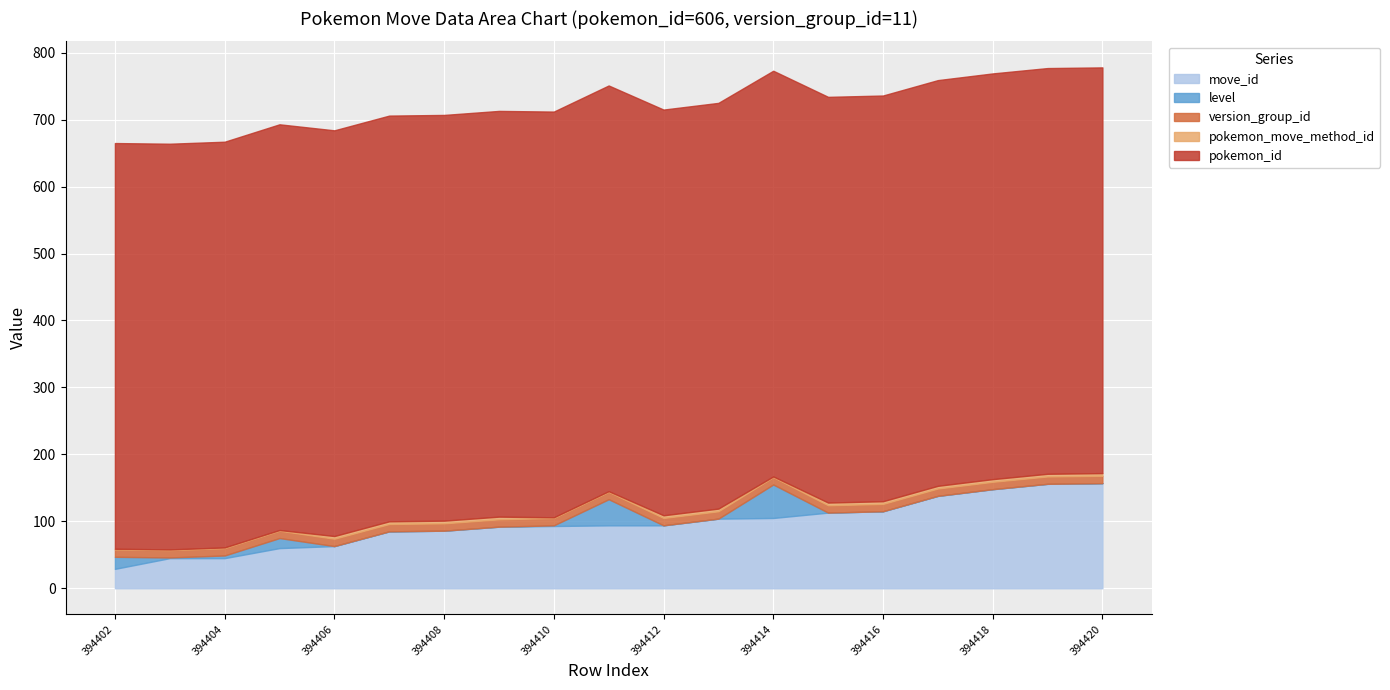

Reading right to left, what are all the values shown in this chart?

move_id: 157	156	148	138	115	113	105	104	94	94	93	92	86	85	63	60	45	45	29
level: 0	0	0	0	0	0	50	0	0	39	1	0	0	0	0	15	4	1	18
version_group_id: 11	11	11	11	11	11	11	11	11	11	11	11	11	11	11	11	11	11	11
pokemon_move_method_id: 4	4	4	4	4	4	1	4	4	1	1	4	4	4	4	1	1	1	1
pokemon_id: 606	606	606	606	606	606	606	606	606	606	606	606	606	606	606	606	606	606	606